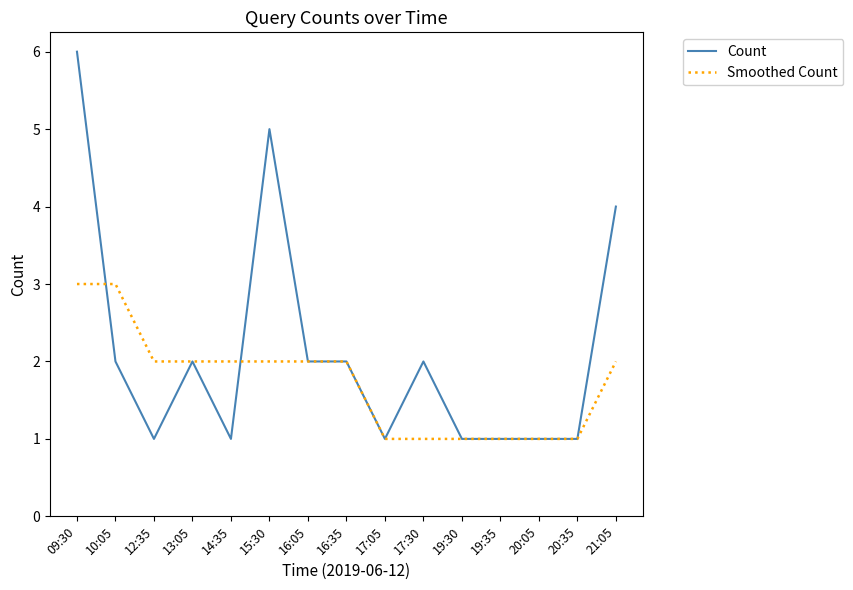

True or false: Smoothed Count has a value of 3 at 10:05.

True